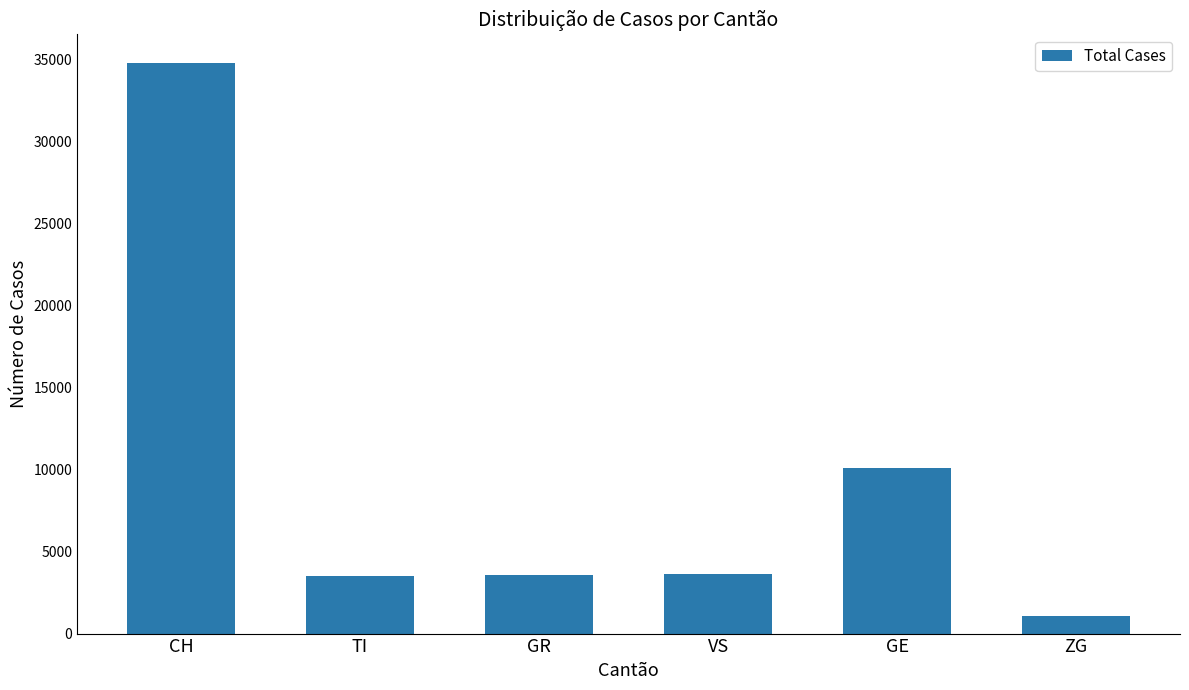

What is the greatest value displayed?

34776